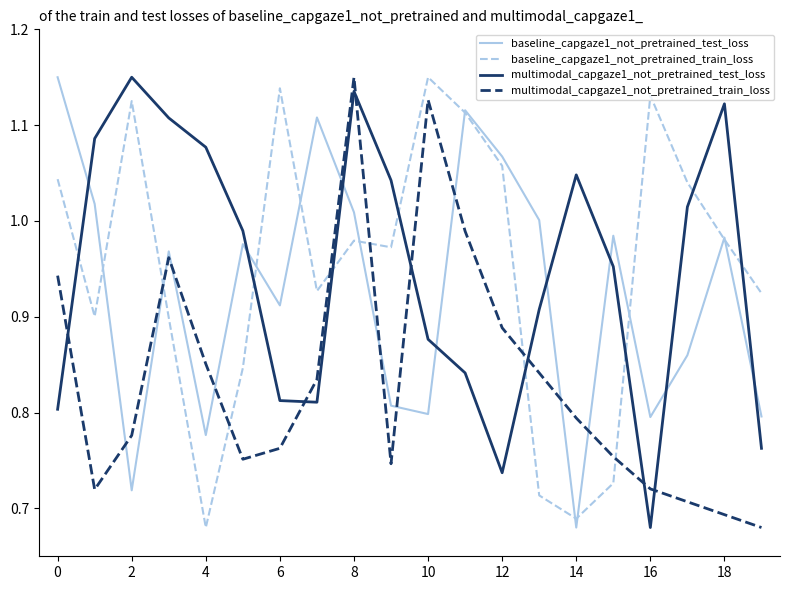

In baseline_capgaze1_not_pretrained_test_loss, how many points are lower than both neighbors (excluding endpoints)?

6